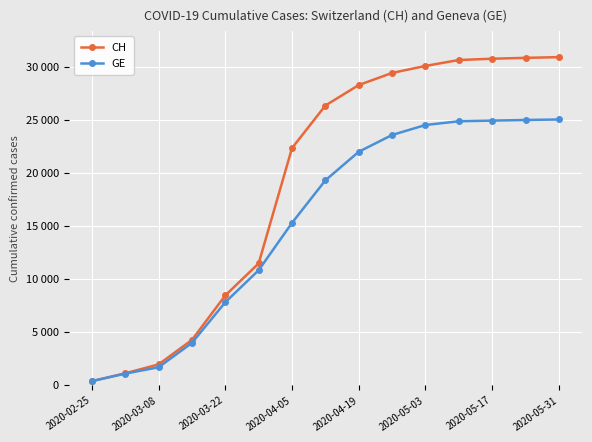

Does the chart have visible grid lines?

Yes